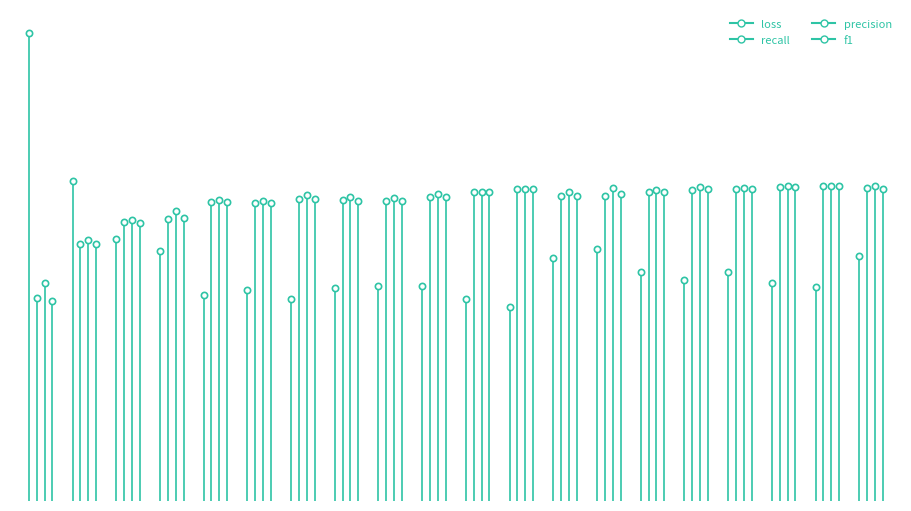

Count the number of data series in this chart.

4